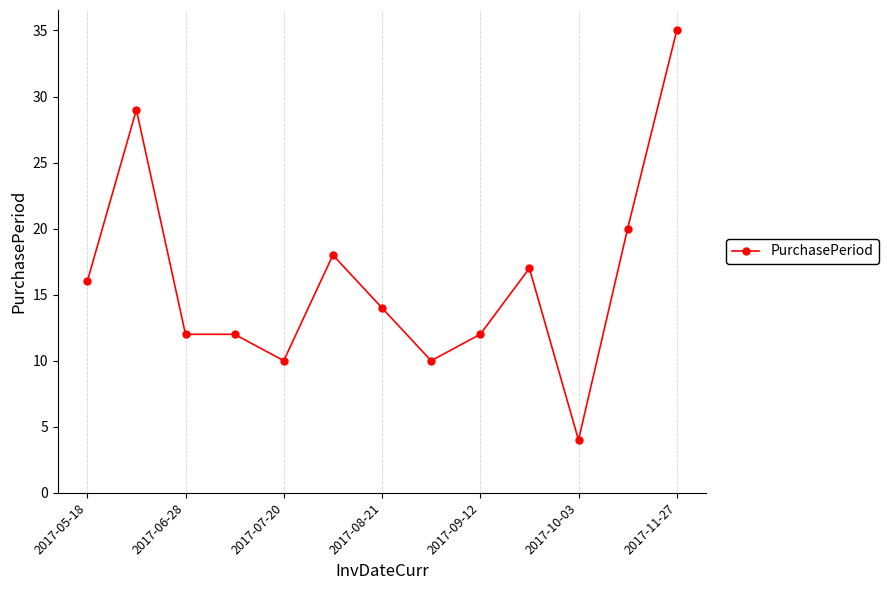

Reading left to right, list all the values displayed in this chart.

16	29	12	12	10	18	14	10	12	17	4	20	35